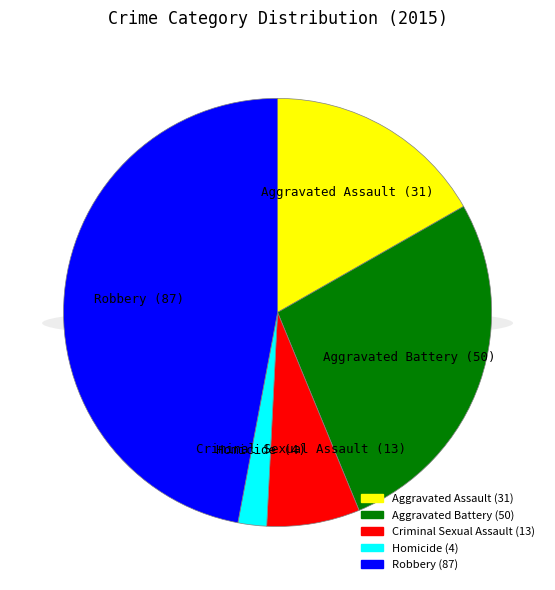

Between Homicide and Aggravated Assault, which is larger?

Aggravated Assault